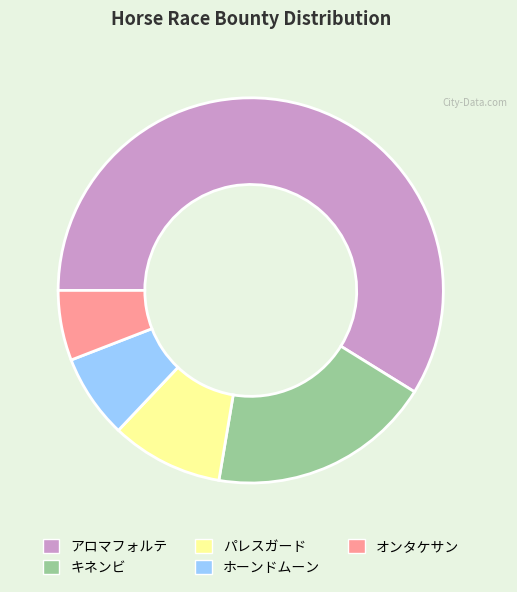

Rank the categories by value from lowest to highest.

オンタケサン, ホーンドムーン, パレスガード, キネンビ, アロマフォルテ